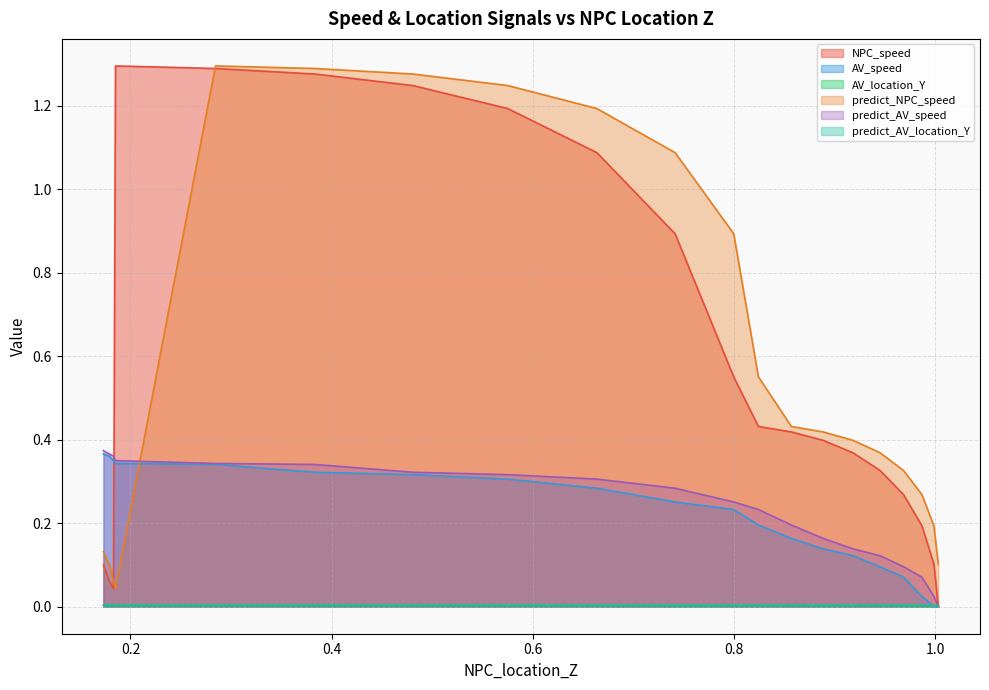

Reading right to left, what are all the values shown in this chart?

NPC_speed: 0.17309734637920615=0.1	0.1789317937997677=0.1	0.18312460092397848=0.0	0.1851130558894231=1.3	0.2845812284029446=1.3	0.3833700033334585=1.3	0.4807148860051077=1.2	0.57511485173152=1.2	0.6637503990760215=1.1	0.741558251014123=0.9	0.7998508159930893=0.6	0.8244128300593446=0.4	0.8572135925292969=0.4	0.8887885460486784=0.4	0.9185001079852769=0.4	0.9455017676720245=0.3	0.9687356802133416=0.3	0.9869718111478369=0.2	0.9988911555363584=0.1	1.0032312246469353=0.0
AV_speed: 0.17309734637920615=0.4	0.1789317937997677=0.4	0.18312460092397848=0.3	0.1851130558894231=0.3	0.2845812284029446=0.3	0.3833700033334585=0.3	0.4807148860051077=0.3	0.57511485173152=0.3	0.6637503990760215=0.3	0.741558251014123=0.3	0.7998508159930893=0.2	0.8244128300593446=0.2	0.8572135925292969=0.2	0.8887885460486784=0.1	0.9185001079852769=0.1	0.9455017676720245=0.1	0.9687356802133416=0.1	0.9869718111478369=0.0	0.9988911555363584=0.0	1.0032312246469353=0.0
AV_location_Y: 0.17309734637920615=0.0	0.1789317937997677=0.0	0.18312460092397848=0.0	0.1851130558894231=0.0	0.2845812284029446=0.0	0.3833700033334585=0.0	0.4807148860051077=0.0	0.57511485173152=0.0	0.6637503990760215=0.0	0.741558251014123=0.0	0.7998508159930893=0.0	0.8244128300593446=0.0	0.8572135925292969=0.0	0.8887885460486784=0.0	0.9185001079852769=0.0	0.9455017676720245=0.0	0.9687356802133416=0.0	0.9869718111478369=0.0	0.9988911555363584=0.0	1.0032312246469353=0.0
predict_NPC_speed: 0.17309734637920615=0.1	0.1789317937997677=0.1	0.18312460092397848=0.1	0.1851130558894231=0.0	0.2845812284029446=1.3	0.3833700033334585=1.3	0.4807148860051077=1.3	0.57511485173152=1.2	0.6637503990760215=1.2	0.741558251014123=1.1	0.7998508159930893=0.9	0.8244128300593446=0.6	0.8572135925292969=0.4	0.8887885460486784=0.4	0.9185001079852769=0.4	0.9455017676720245=0.4	0.9687356802133416=0.3	0.9869718111478369=0.3	0.9988911555363584=0.2	1.0032312246469353=0.1
predict_AV_speed: 0.17309734637920615=0.4	0.1789317937997677=0.4	0.18312460092397848=0.4	0.1851130558894231=0.3	0.2845812284029446=0.3	0.3833700033334585=0.3	0.4807148860051077=0.3	0.57511485173152=0.3	0.6637503990760215=0.3	0.741558251014123=0.3	0.7998508159930893=0.3	0.8244128300593446=0.2	0.8572135925292969=0.2	0.8887885460486784=0.2	0.9185001079852769=0.1	0.9455017676720245=0.1	0.9687356802133416=0.1	0.9869718111478369=0.1	0.9988911555363584=0.0	1.0032312246469353=0.0
predict_AV_location_Y: 0.17309734637920615=0.0	0.1789317937997677=0.0	0.18312460092397848=0.0	0.1851130558894231=0.0	0.2845812284029446=0.0	0.3833700033334585=0.0	0.4807148860051077=0.0	0.57511485173152=0.0	0.6637503990760215=0.0	0.741558251014123=0.0	0.7998508159930893=0.0	0.8244128300593446=0.0	0.8572135925292969=0.0	0.8887885460486784=0.0	0.9185001079852769=0.0	0.9455017676720245=0.0	0.9687356802133416=0.0	0.9869718111478369=0.0	0.9988911555363584=0.0	1.0032312246469353=0.0